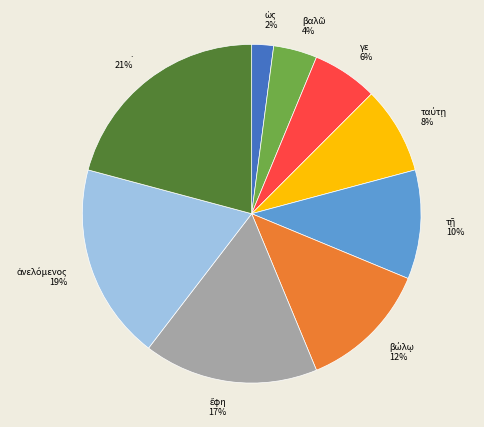

How many segments does this pie chart have?

9